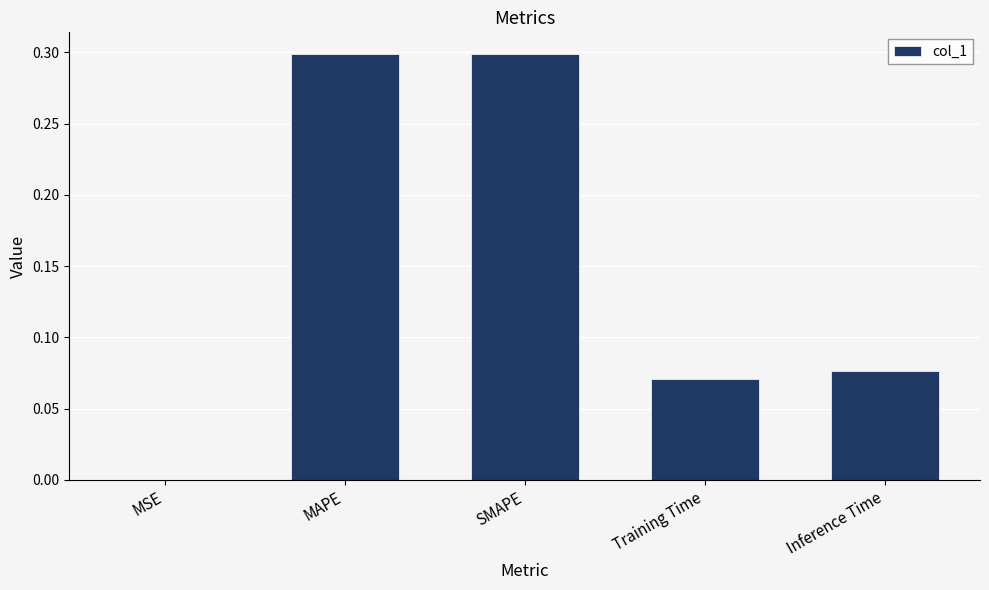

The chart shows a value of 0.3 at SMAPE. True or false?

True